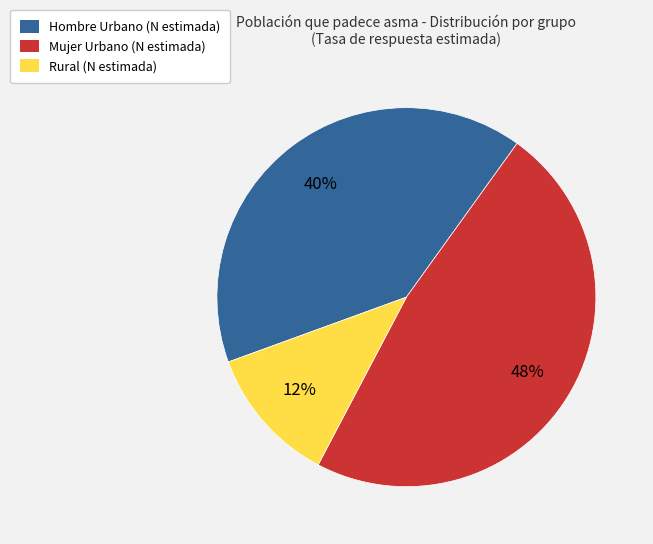

Is there a majority slice in this chart?

No